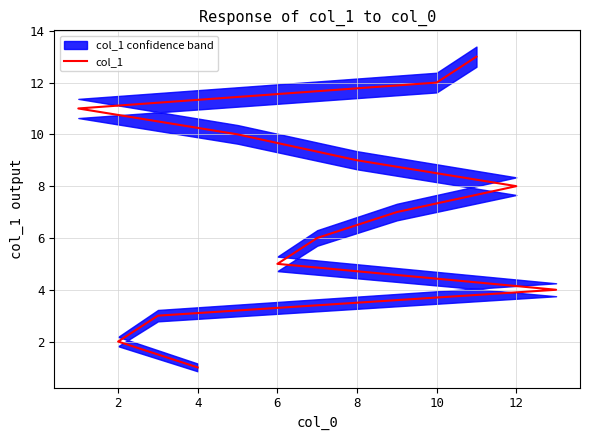

What is the value of the 1st point from the left?

1